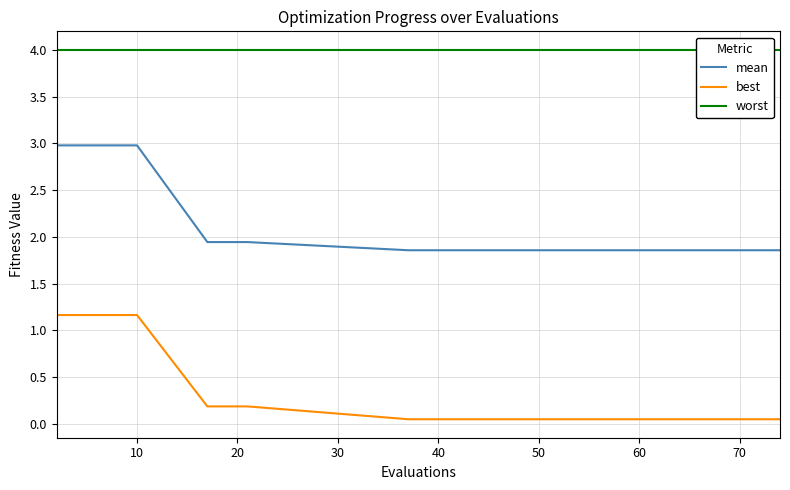

True or false: best and mean cross at least once.

False